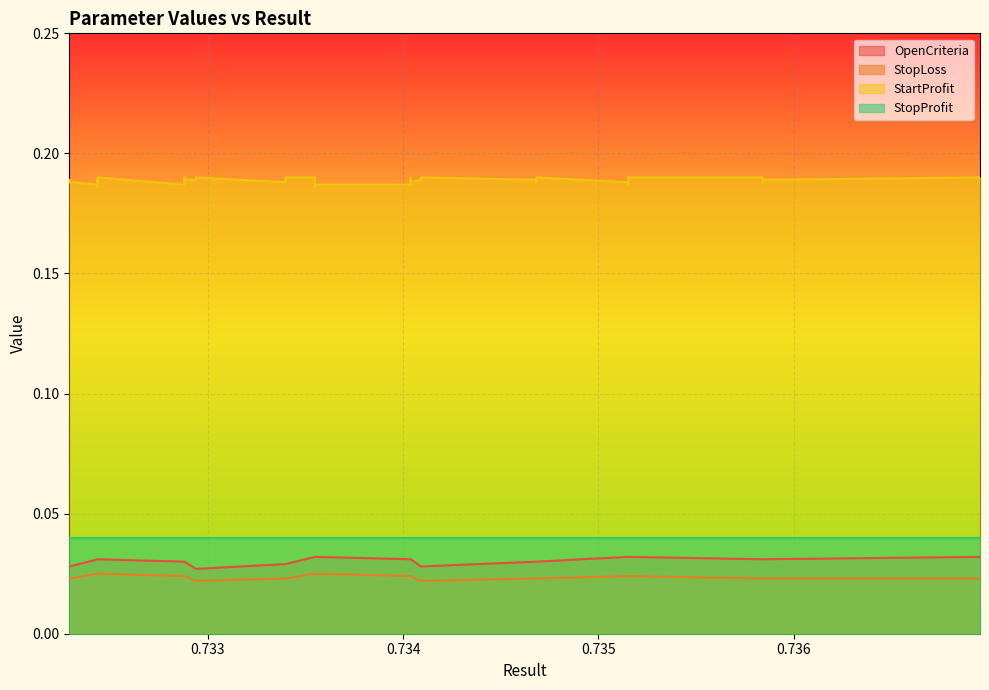

What is the total value across all series at 12?

0.3